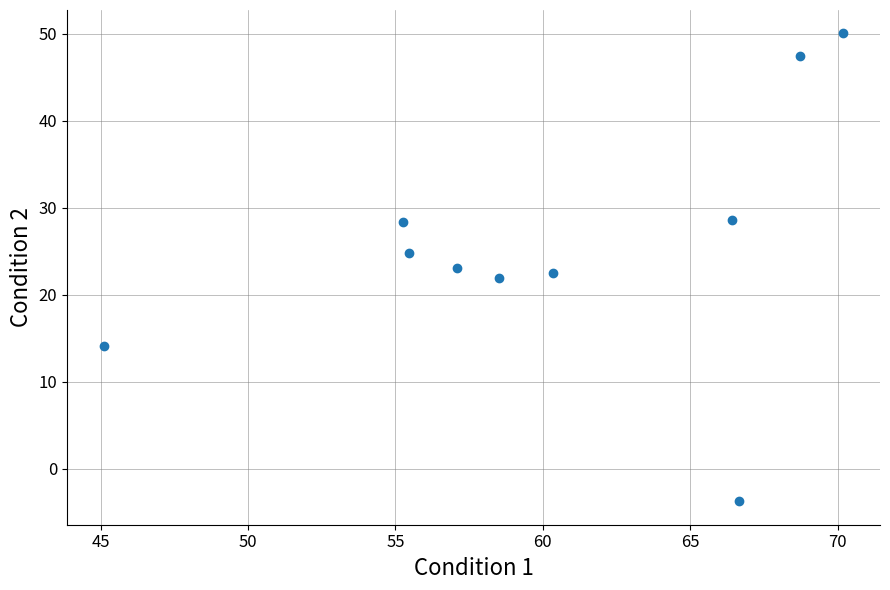

What is the range of Y values (max minus min)?

53.8